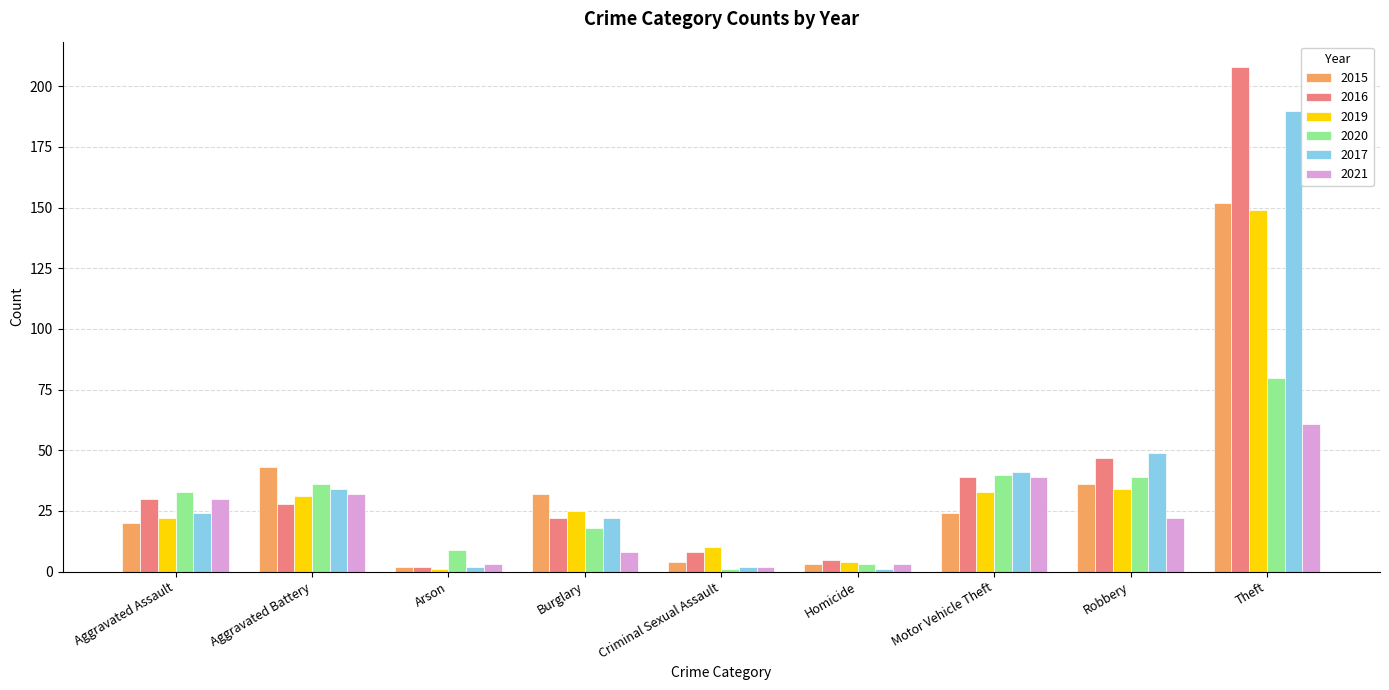

At how many categories does at least one series exceed 194?

1